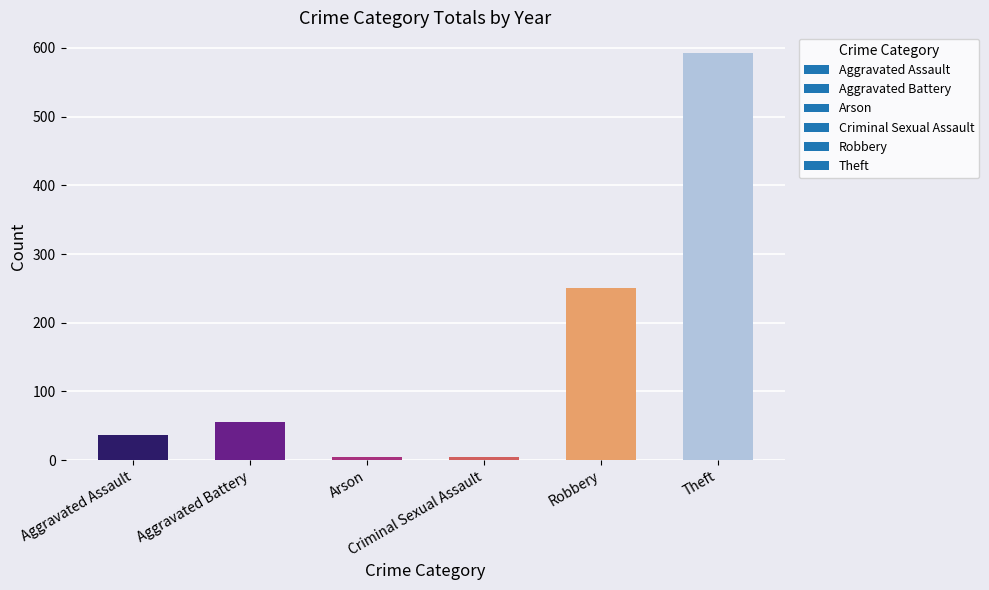

At which category does the chart reach its peak across all series?

Theft